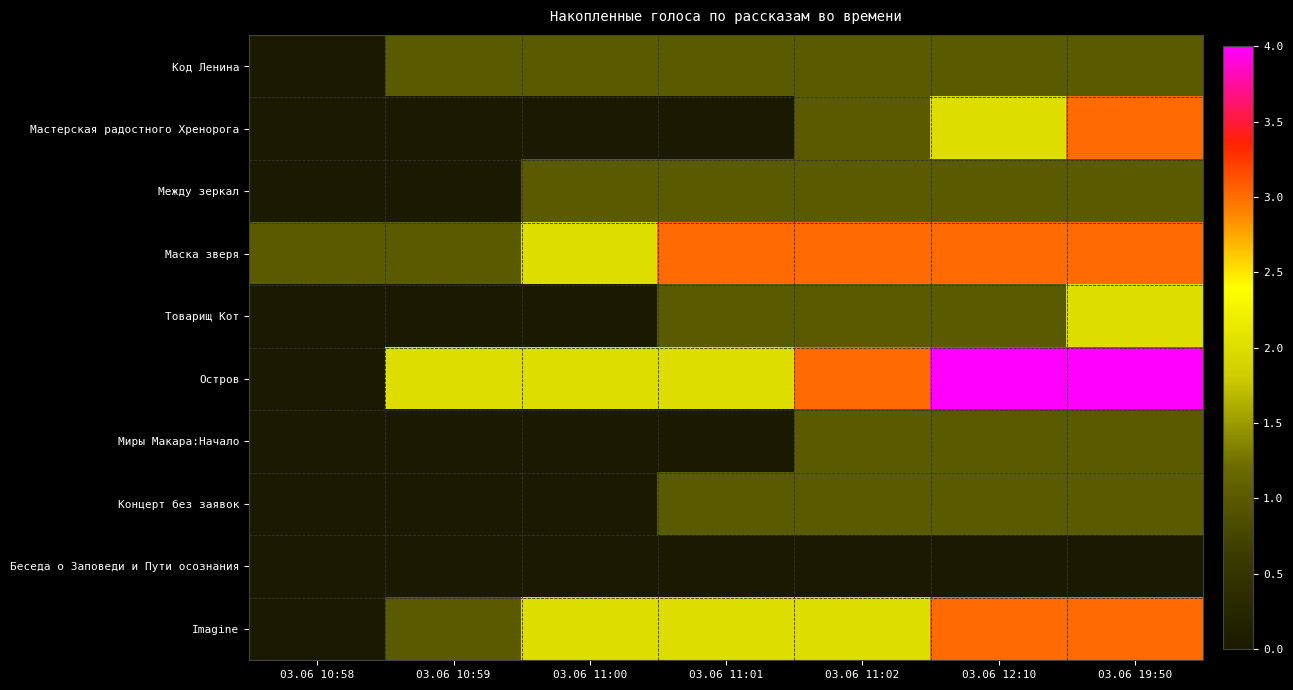

What is the spread (max minus min) of values at 03.06 11:01?

3